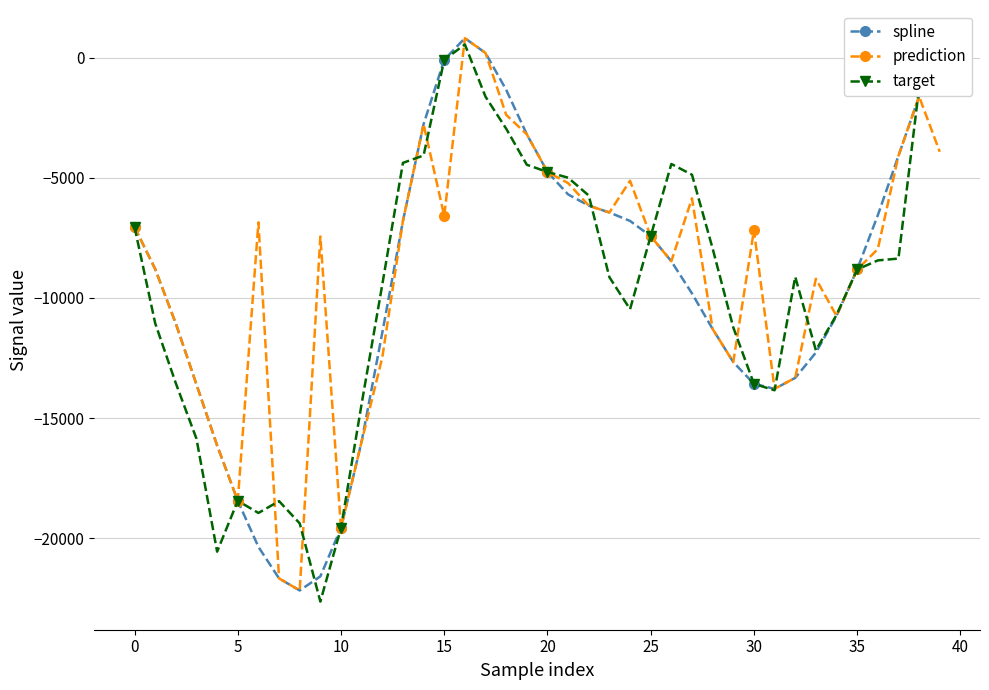

What is the value of the prediction point at the 14th from the left?

-6796.2